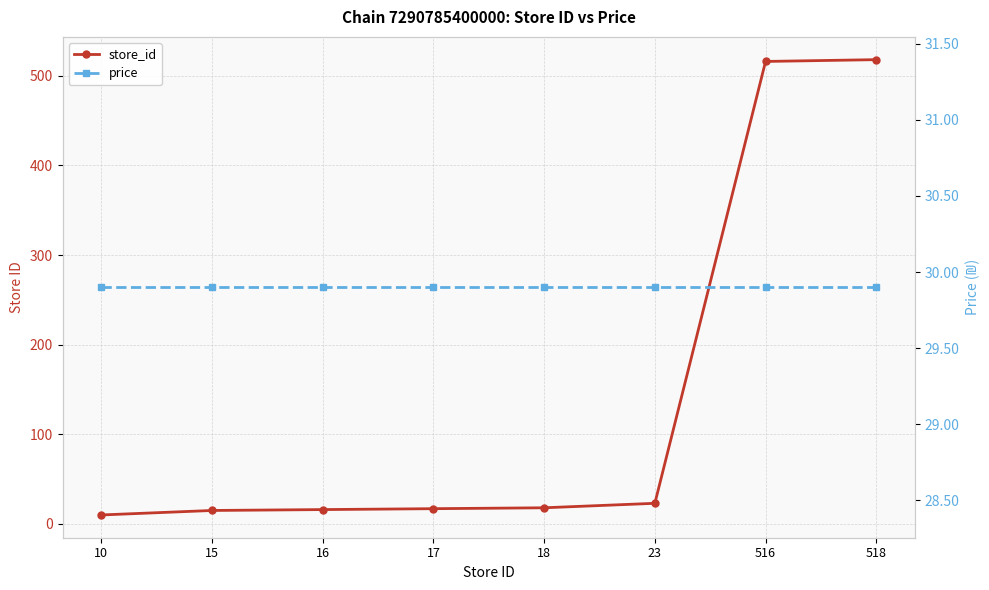

What is the total value across all series at 516?

545.9